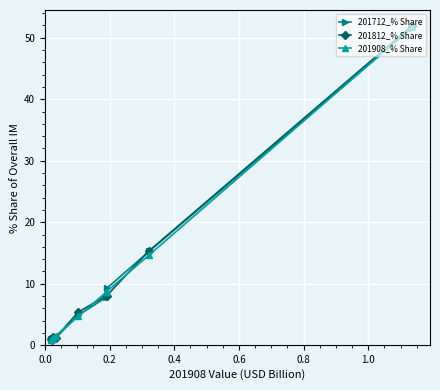

Which series has the widest spread of values?

201812_% Share